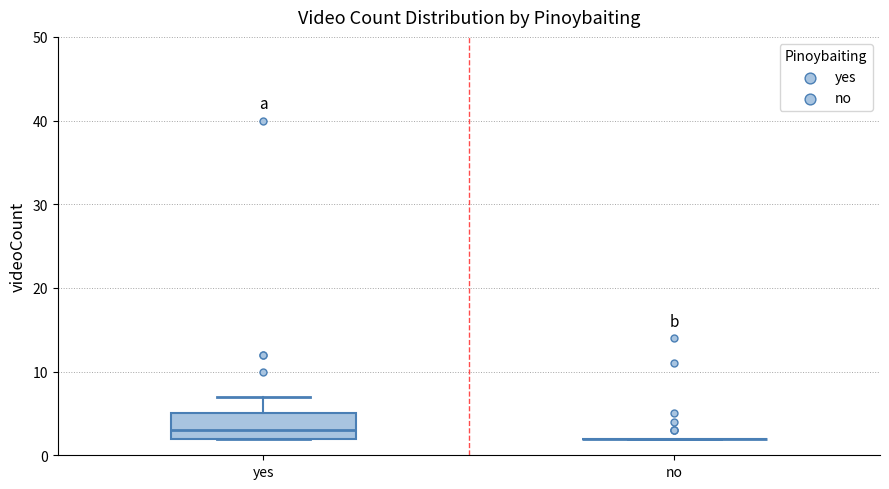

Where does the median line of the box for yes sit on the y-axis? The values are not printed on the chart, so give them approximately, as read against the axis.

3